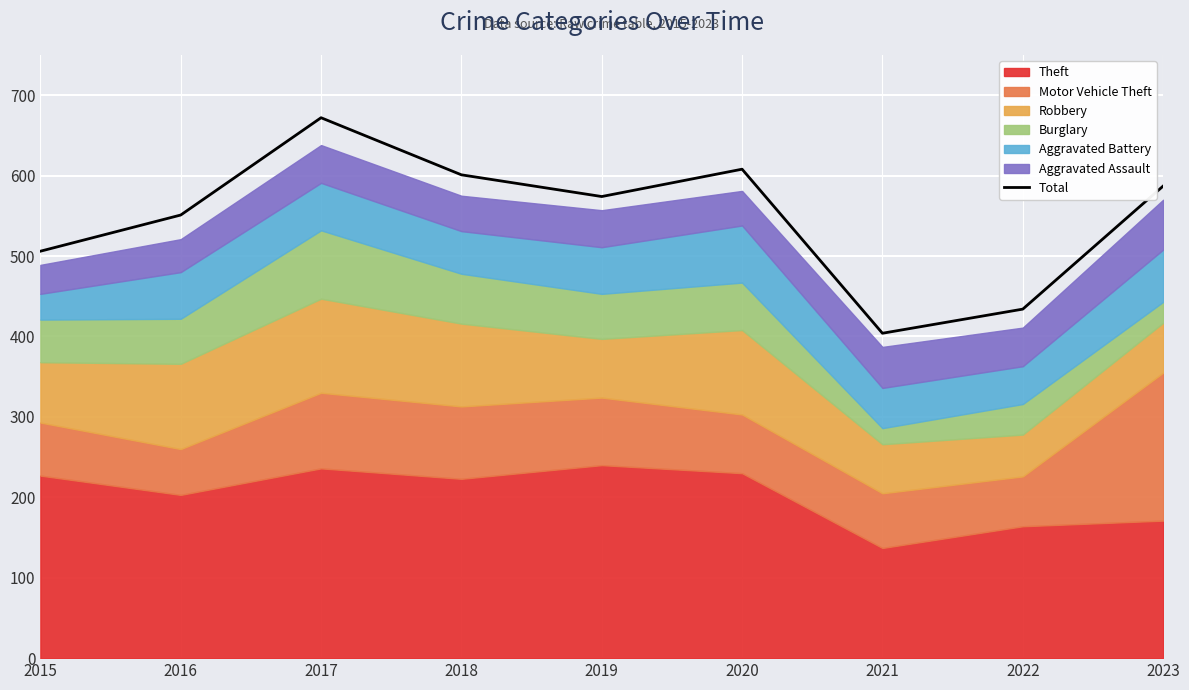

What is the maximum value shown in the chart?

672